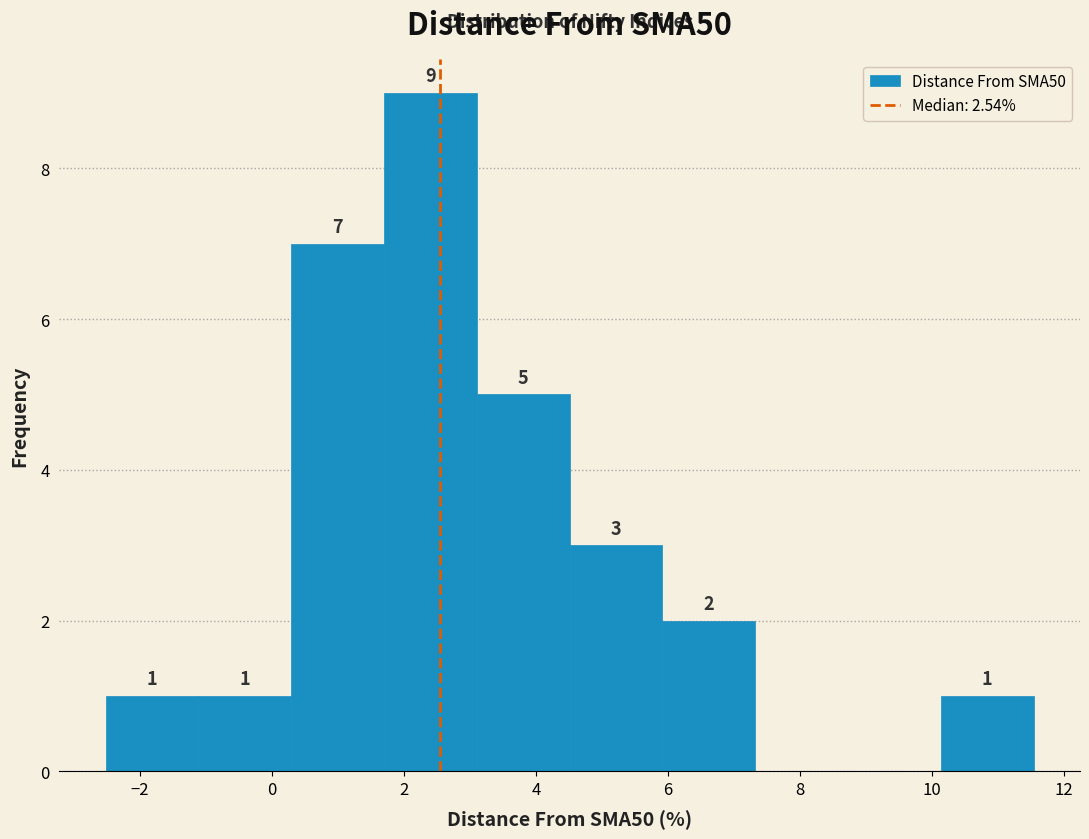

Over which range of the x-axis is the bar tallest?

1.6 to 3.2